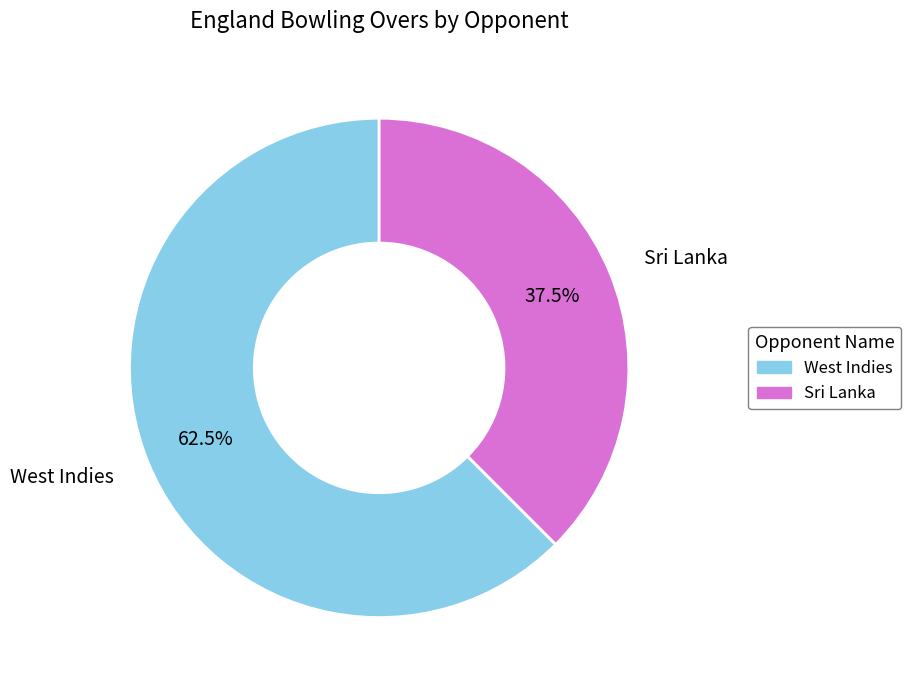

To the nearest percent, what is the difference between the largest and smallest slice percentages?

25%